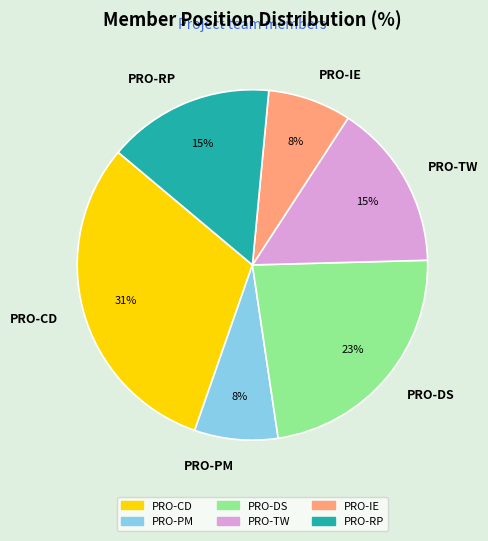

How many slices are in this pie chart?

6